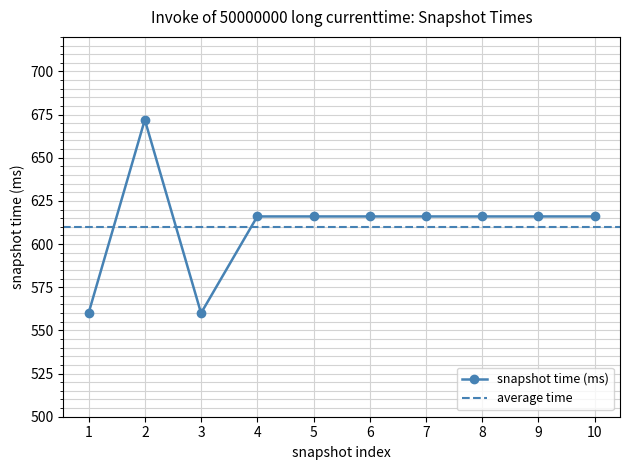

What is the sum of the values at 7 and 6?

1232